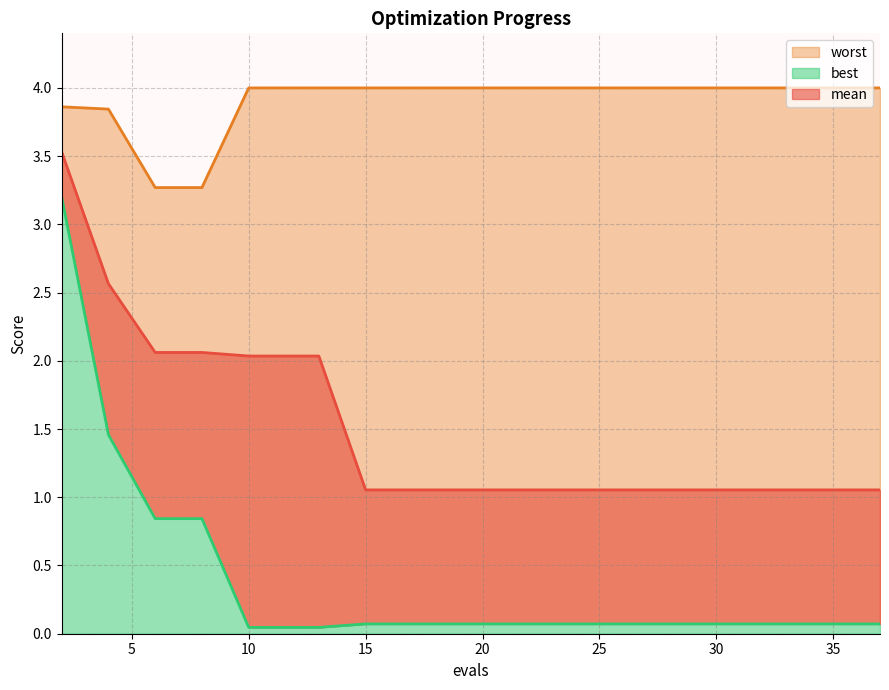

Which series has the largest total across all categories?

worst